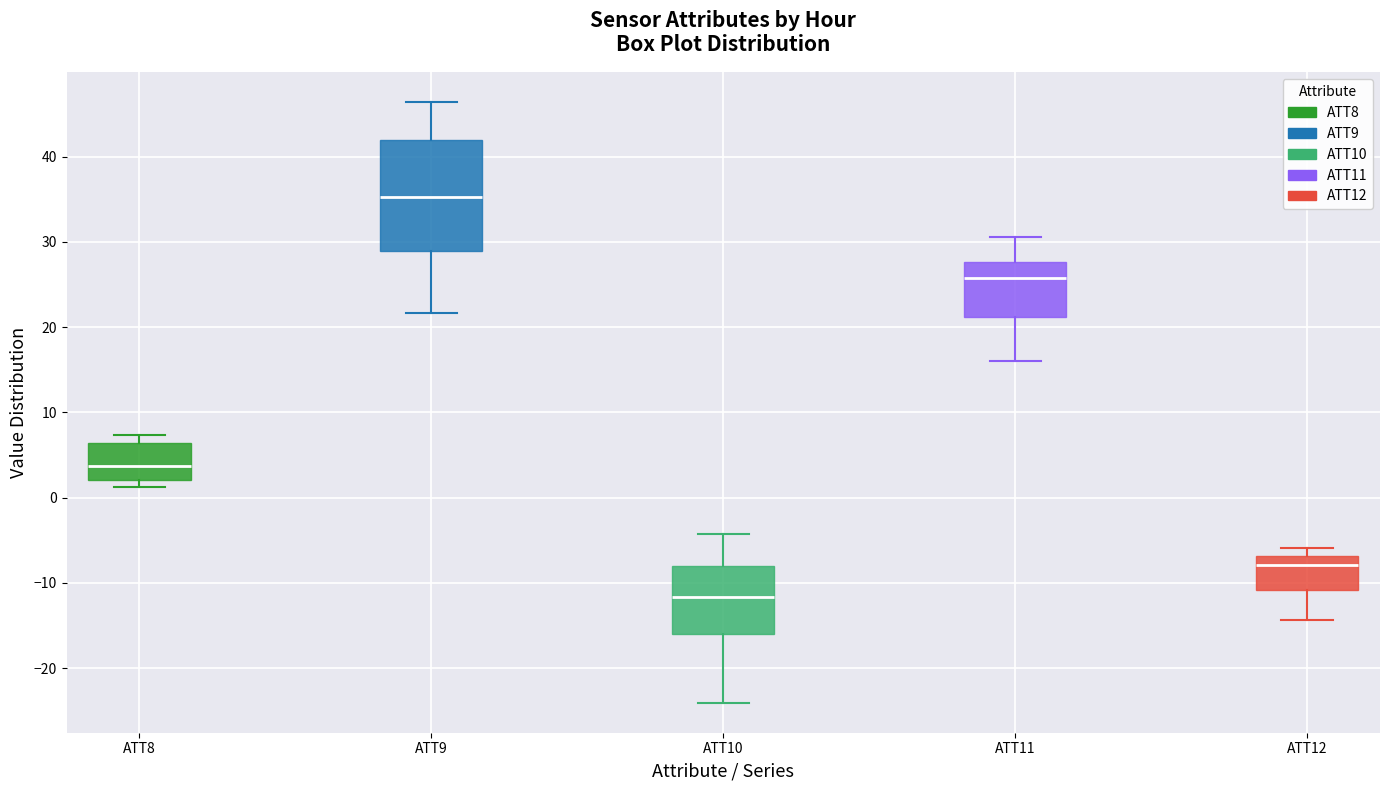

Where does the median line of the box for ATT12 sit on the y-axis? The values are not printed on the chart, so give them approximately, as read against the axis.

-8